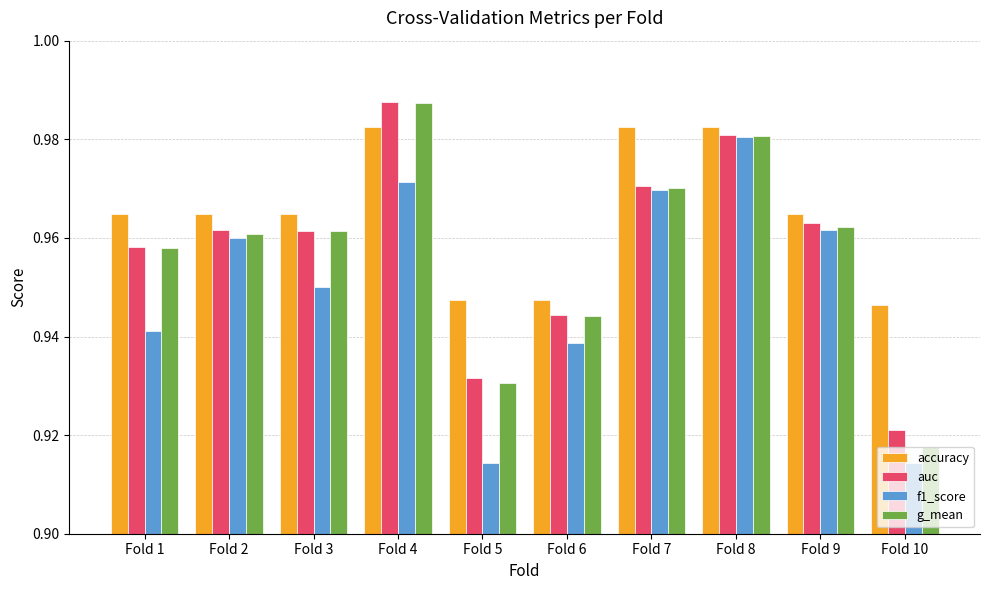

Is the value of accuracy at Fold 2 greater than the value of g_mean at Fold 3?

Yes